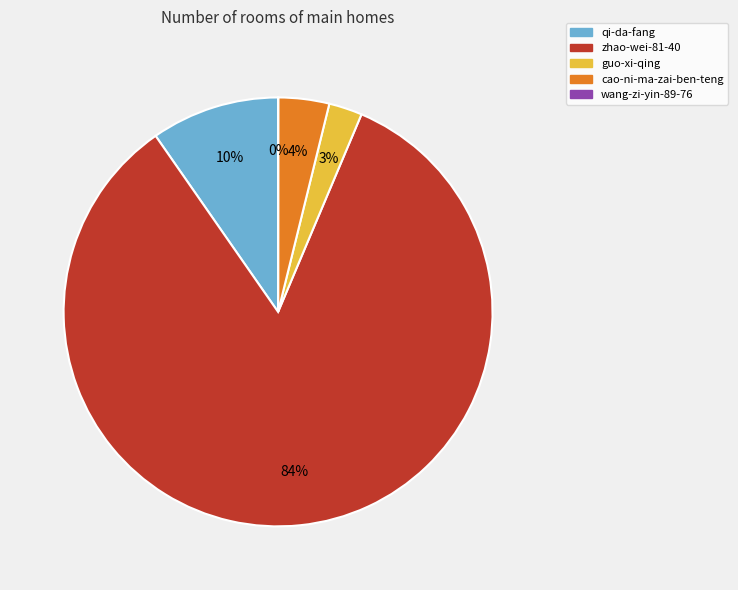

To the nearest percent, what is the average slice percentage?

20%